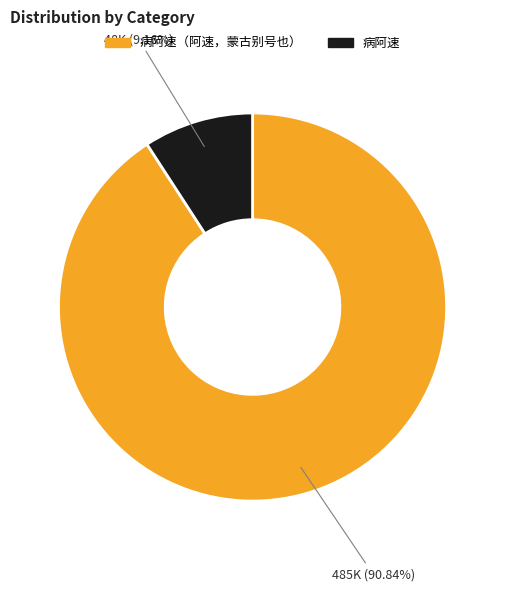

Is it true that 病阿速（阿速，蒙古别号也） is 99% of the pie?

False